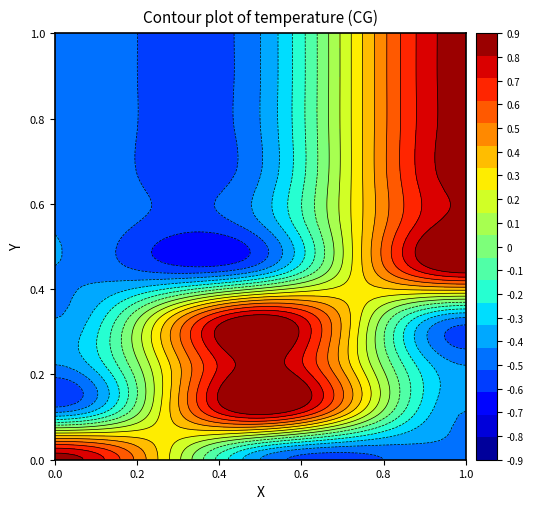

True or false: 8 has a value of 1 at 1.

False